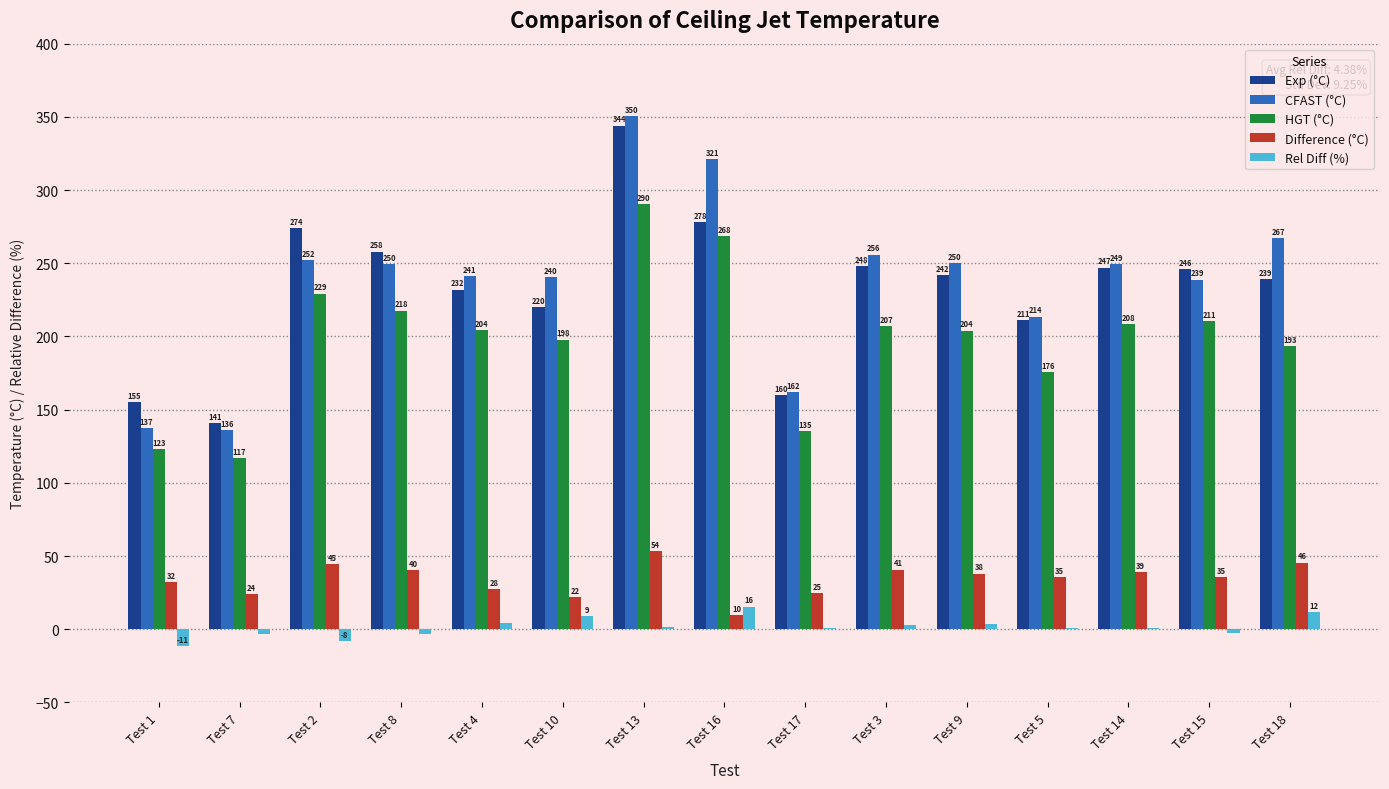

Which series changed the most between Test 7 and Test 15?

Exp (°C)